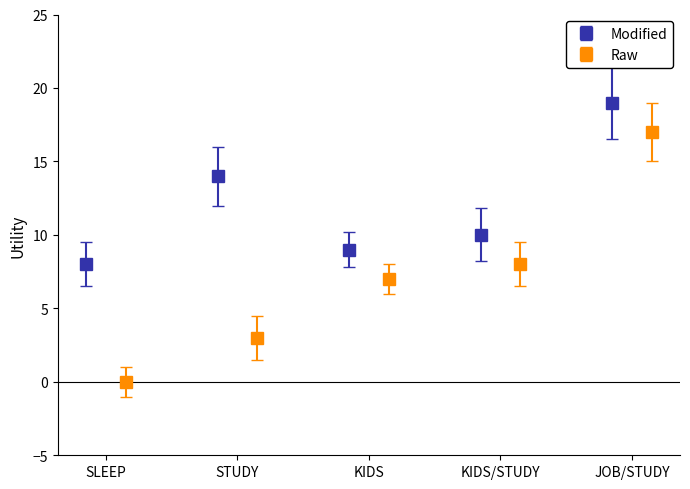

What is the sum of all Raw values?

35